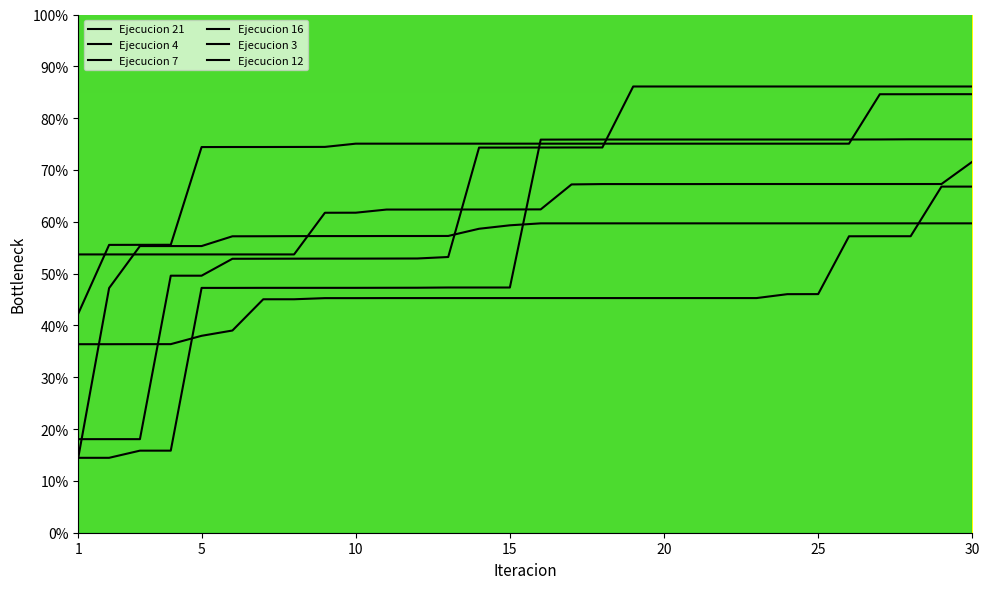

Does the chart display data point markers on the line(s)?

No